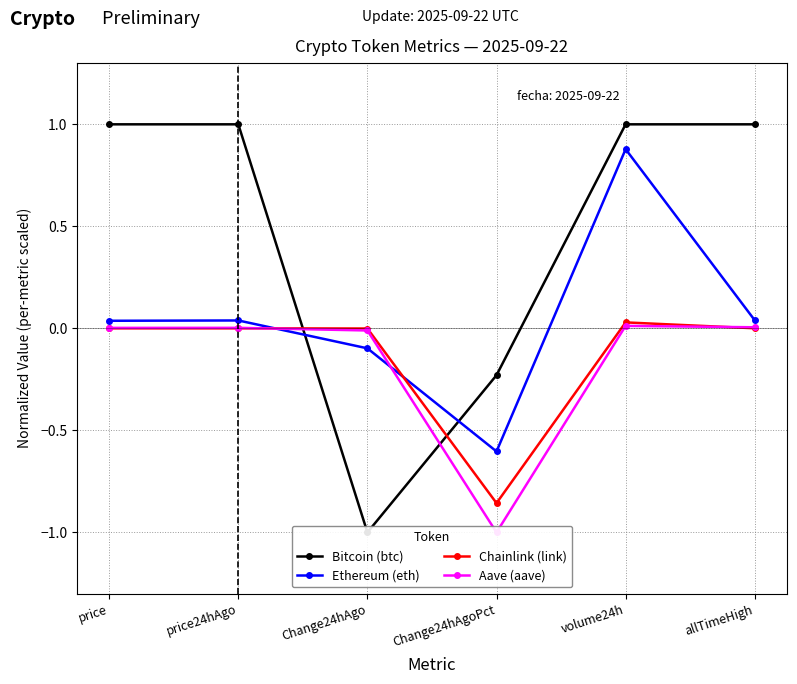

At which label does Chainlink (link) reach its minimum?

Change24hAgoPct